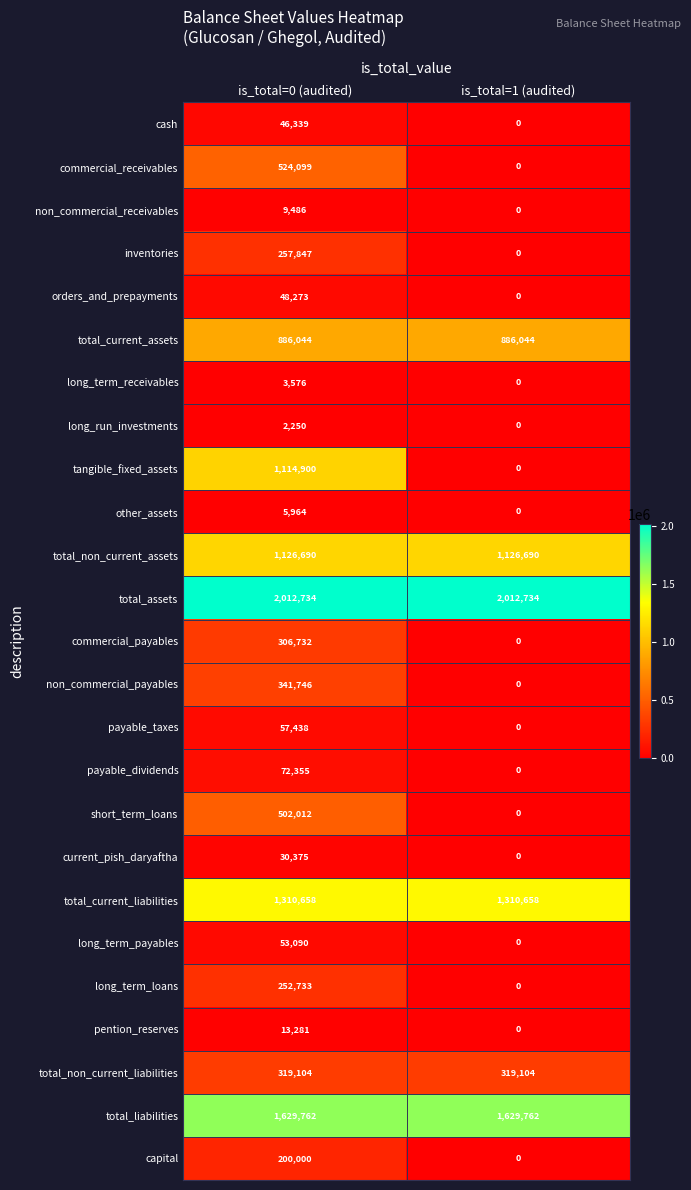

List the series in order of their peak value, highest first.

total_assets, total_liabilities, total_current_liabilities, total_non_current_assets, tangible_fixed_assets, total_current_assets, commercial_receivables, short_term_loans, non_commercial_payables, total_non_current_liabilities, commercial_payables, inventories, long_term_loans, capital, payable_dividends, payable_taxes, long_term_payables, orders_and_prepayments, cash, current_pish_daryaftha, pention_reserves, non_commercial_receivables, other_assets, long_term_receivables, long_run_investments